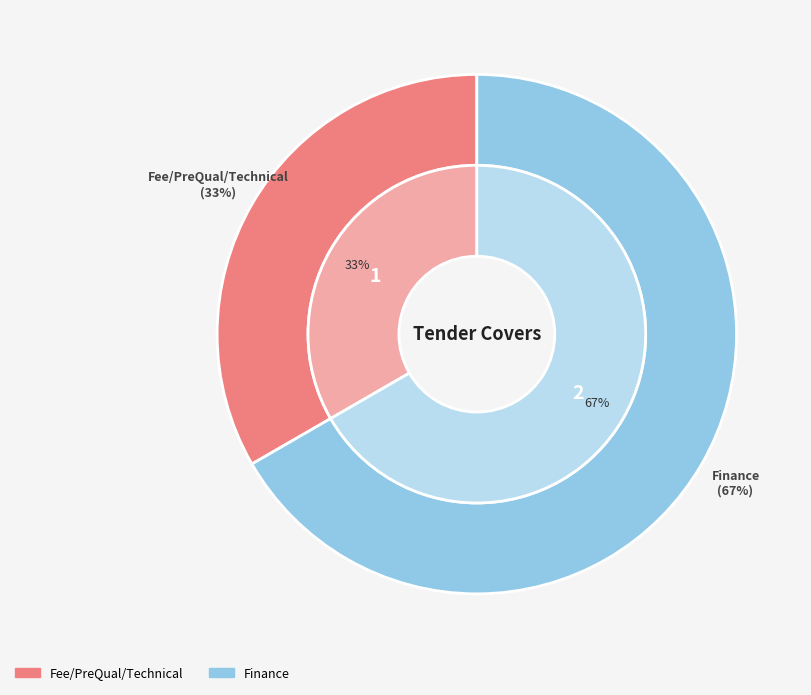

Is there a majority slice in this chart?

Yes